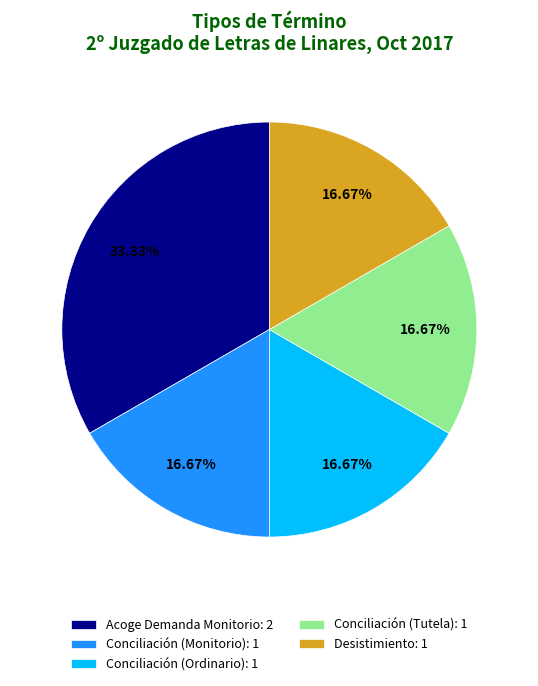

How many slices are in this pie chart?

5